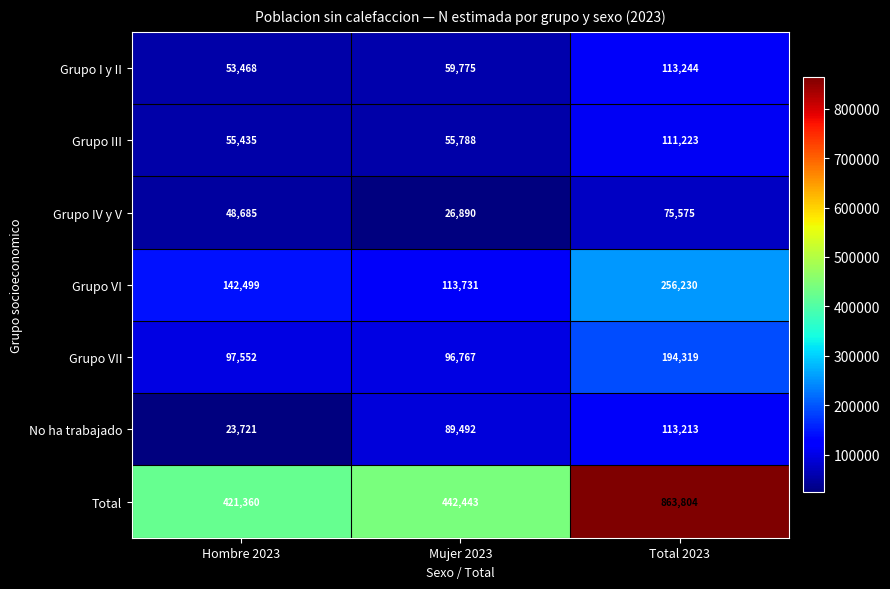

Which series has the largest range (max minus min)?

Total